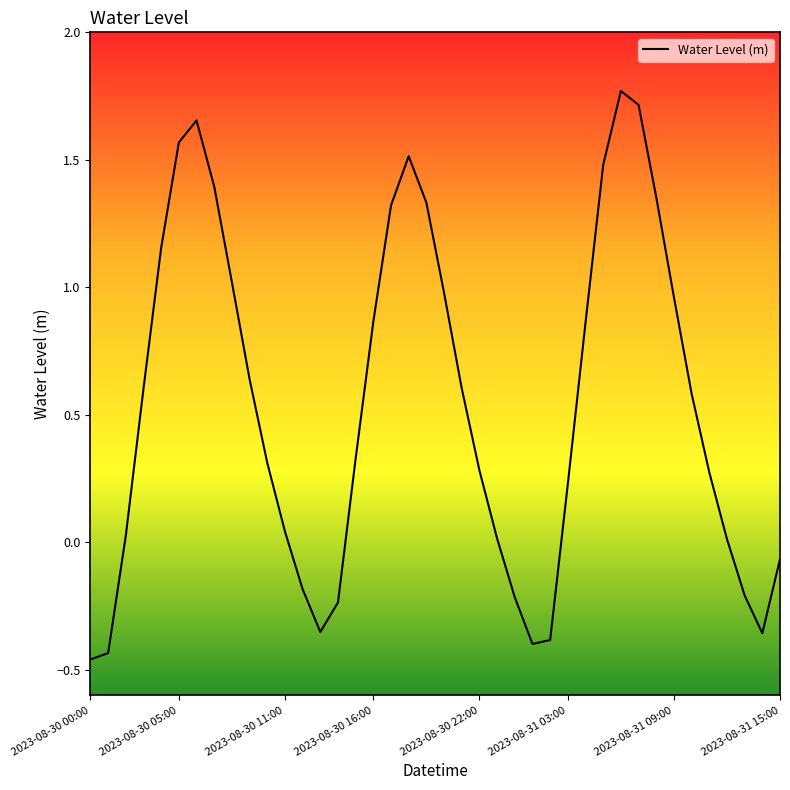

What is the difference between the maximum and minimum values?

2.2